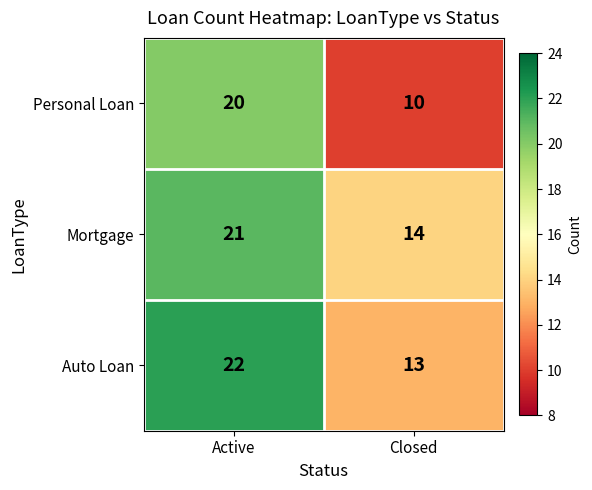

Which series has the largest range (max minus min)?

Personal Loan